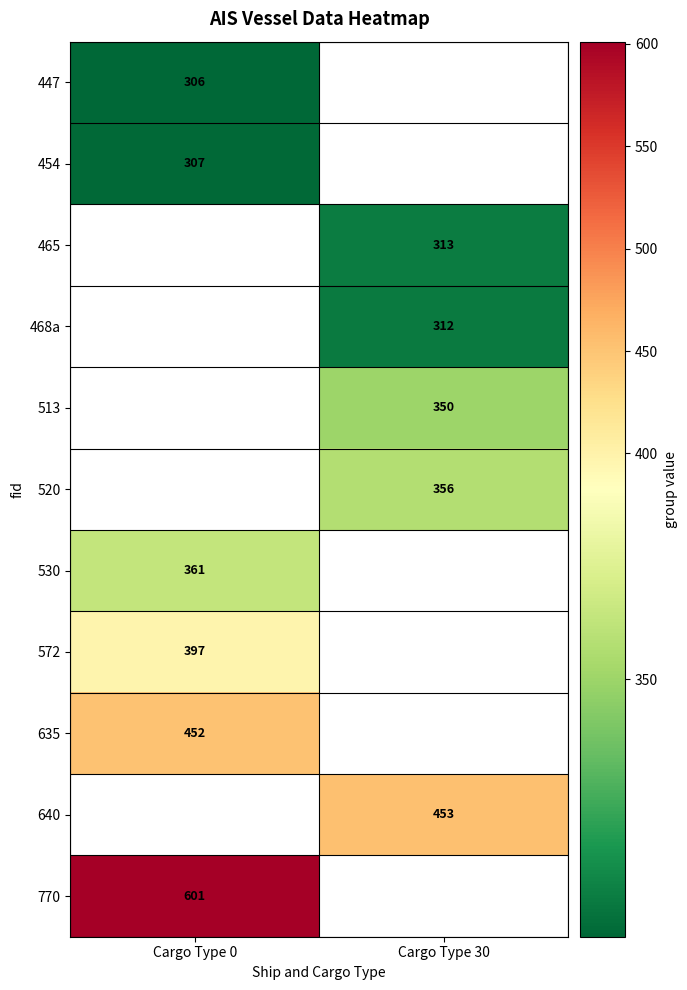

The 770 series shows 601 at Cargo Type 0. True or false?

True